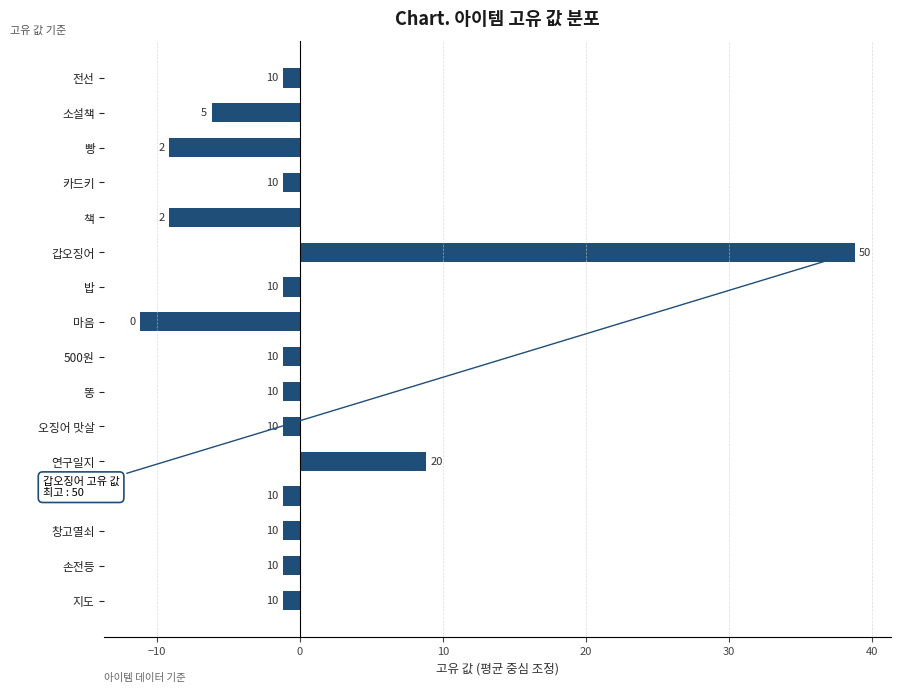

What is the difference between the second highest and minimum values?

20.0